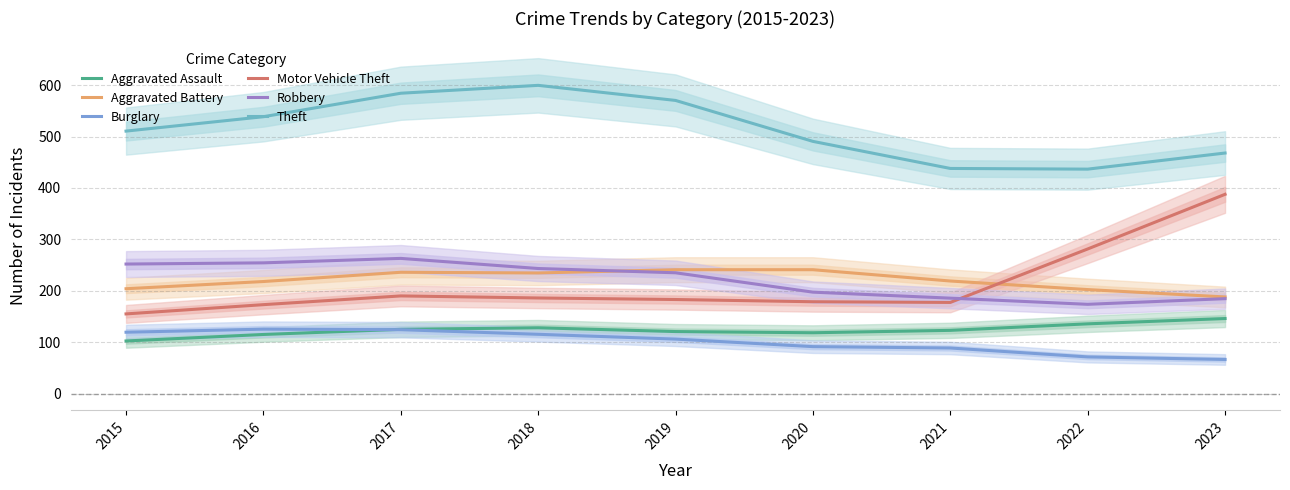

What is the maximum value for Aggravated Battery?

241.0